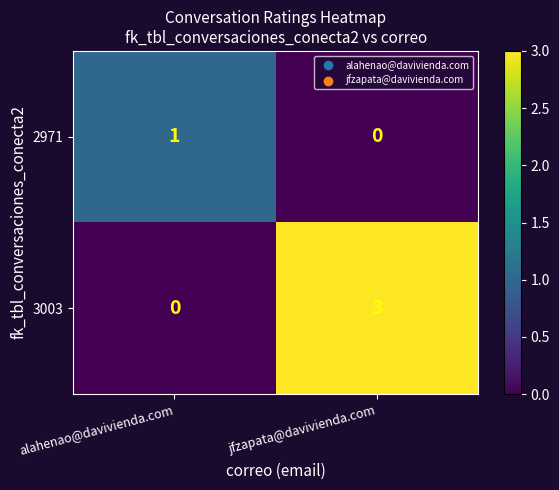

Reading right to left, transcribe all the data shown in this chart.

2971: jfzapata@davivienda.com=0	alahenao@davivienda.com=1
3003: jfzapata@davivienda.com=3	alahenao@davivienda.com=0